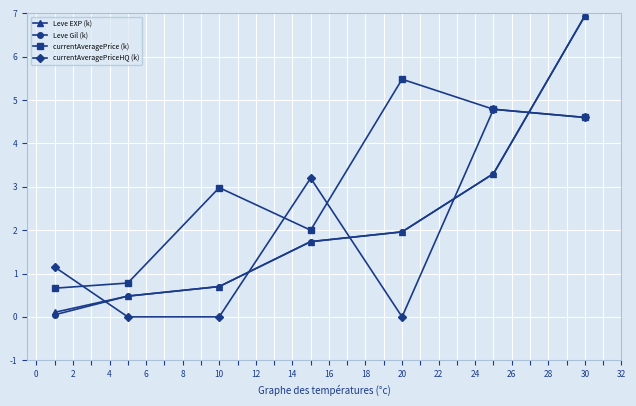

What is the difference between the second highest and second lowest values in the currentAveragePriceHQ (k) series?

4.6